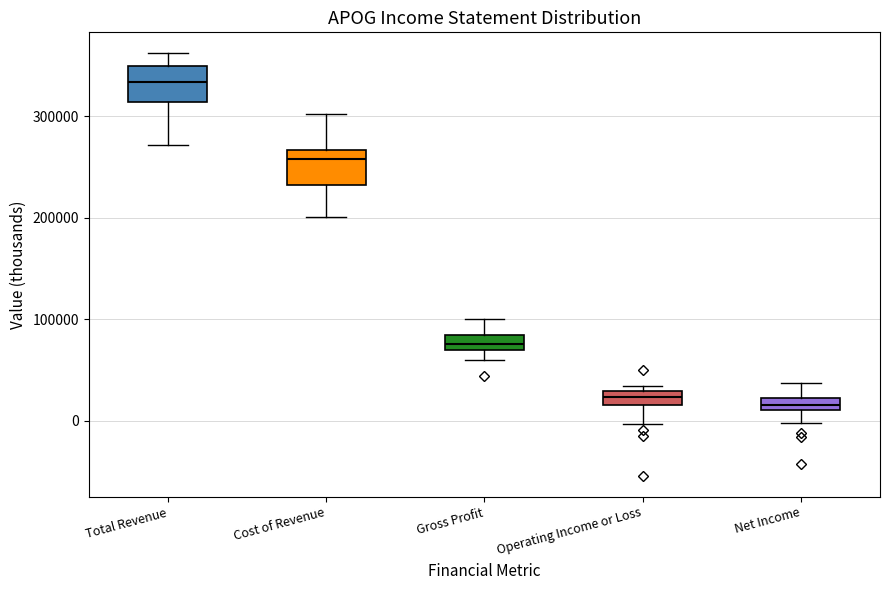

Which box has the highest median line?

Total Revenue